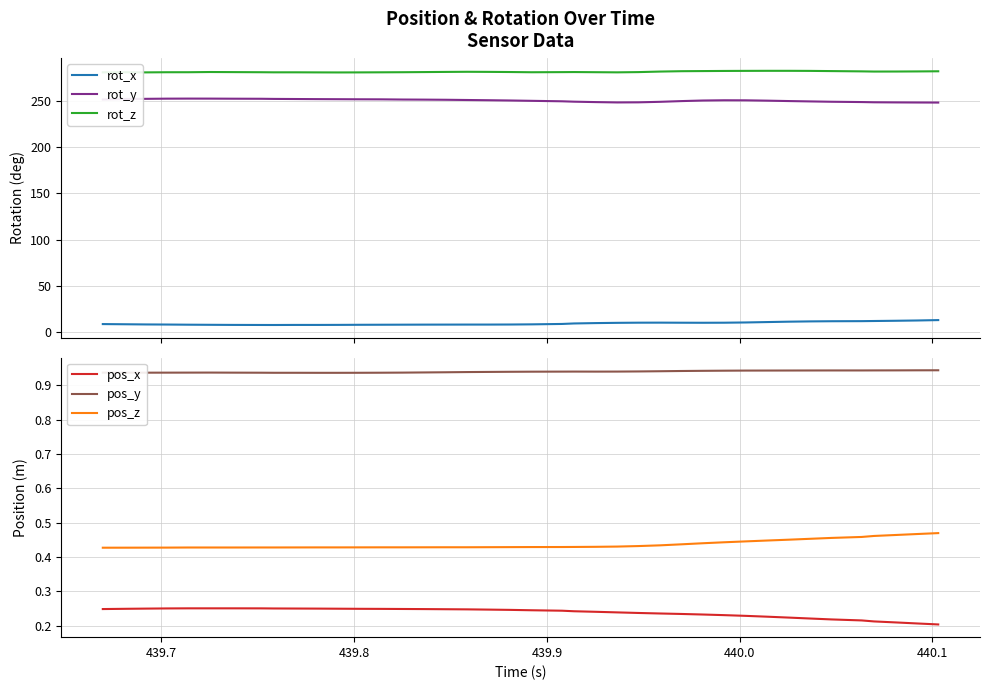

Does the chart have visible grid lines?

Yes